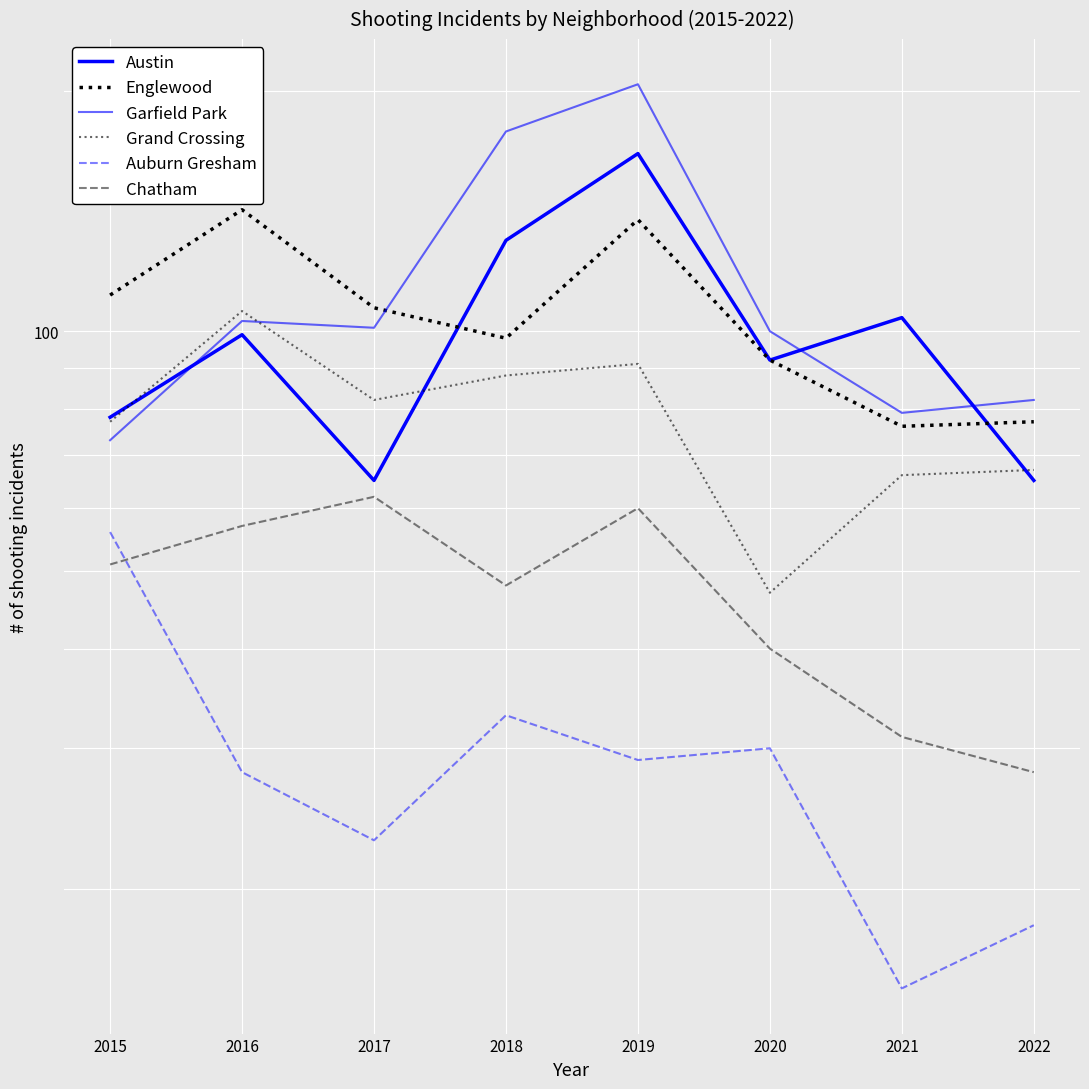

What is the difference between the maximum and minimum values in the Garfield Park series?

131